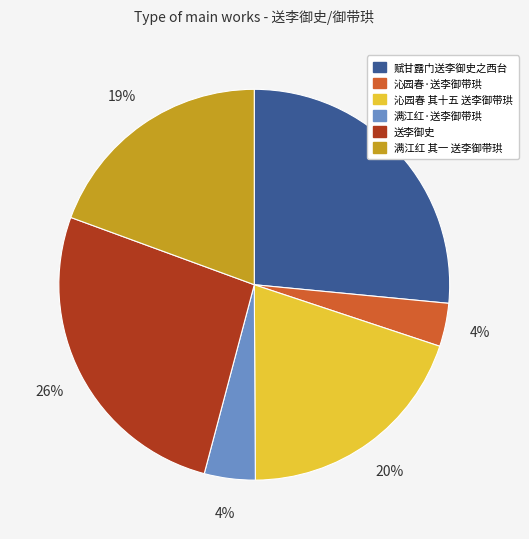

Count the number of slices in the pie.

6